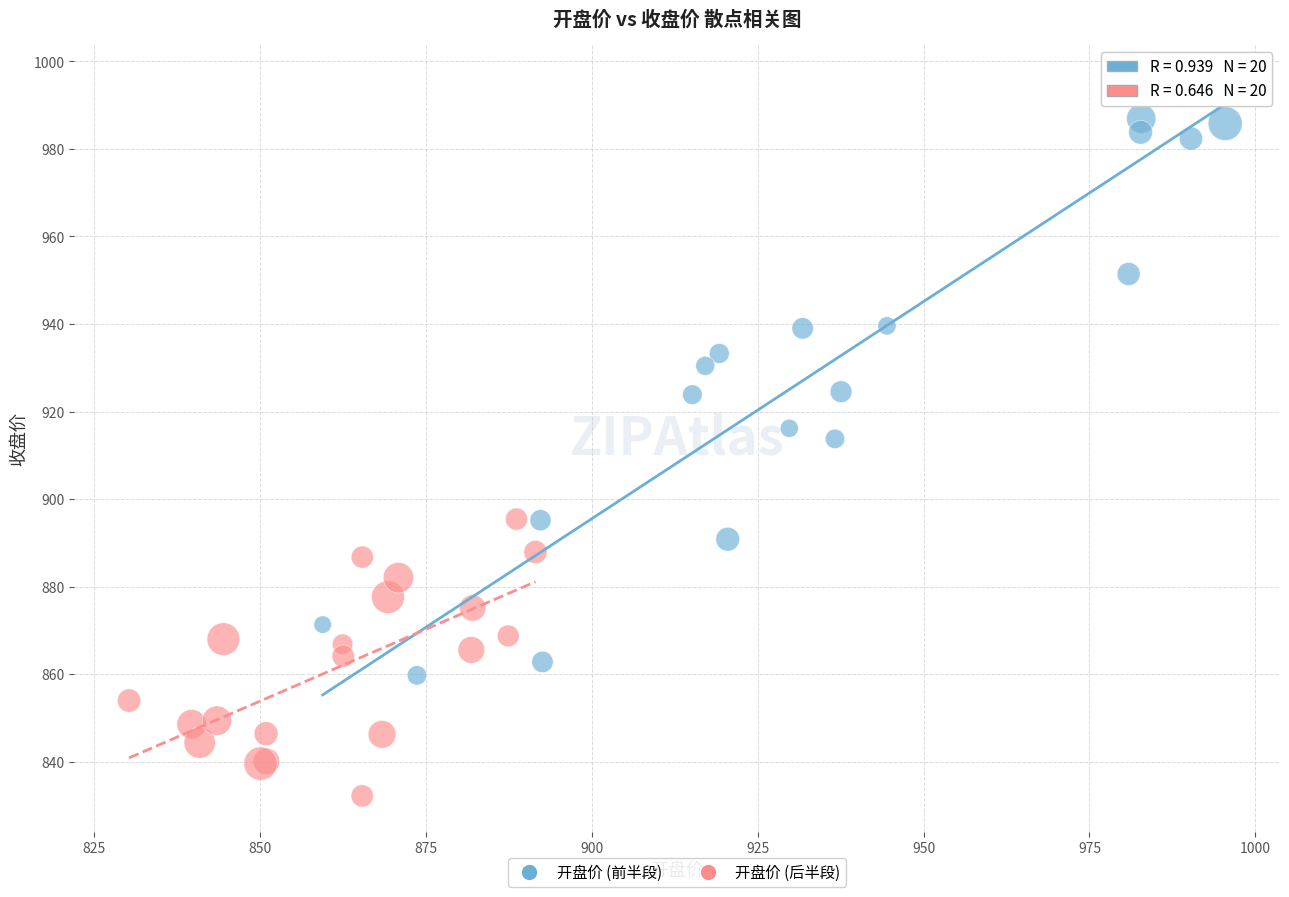

Which series reaches the minimum Y coordinate?

开盘价 (后半段)